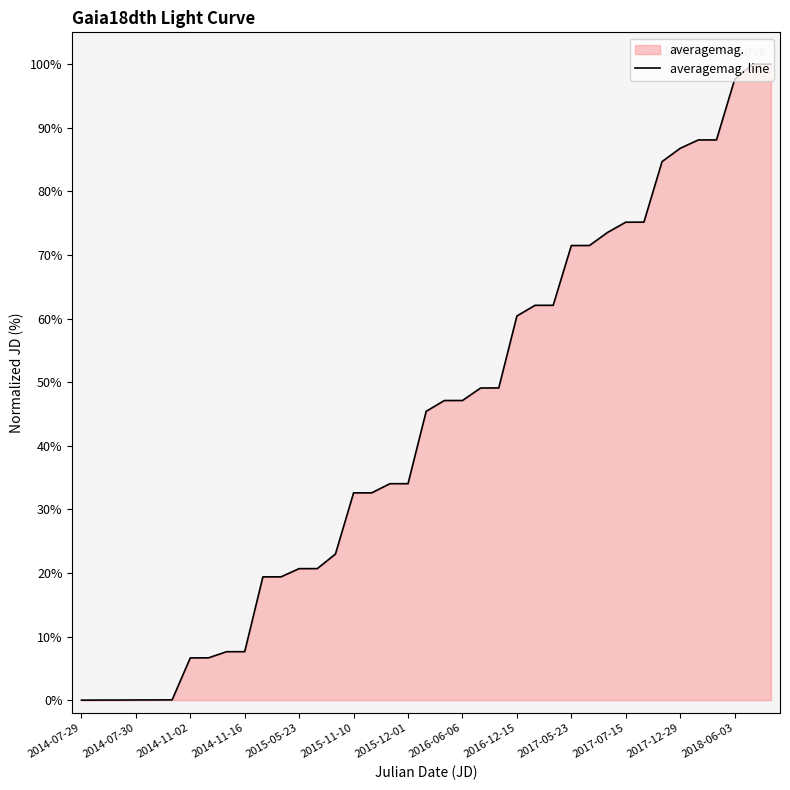

How many series are shown in this chart?

1